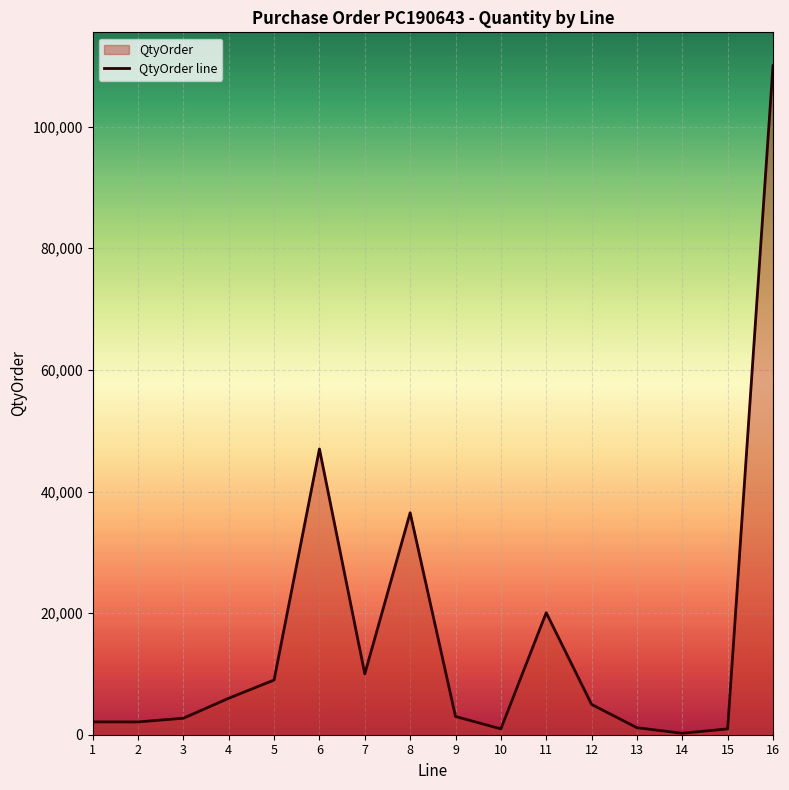

The value at 5 is 9000. True or false?

True